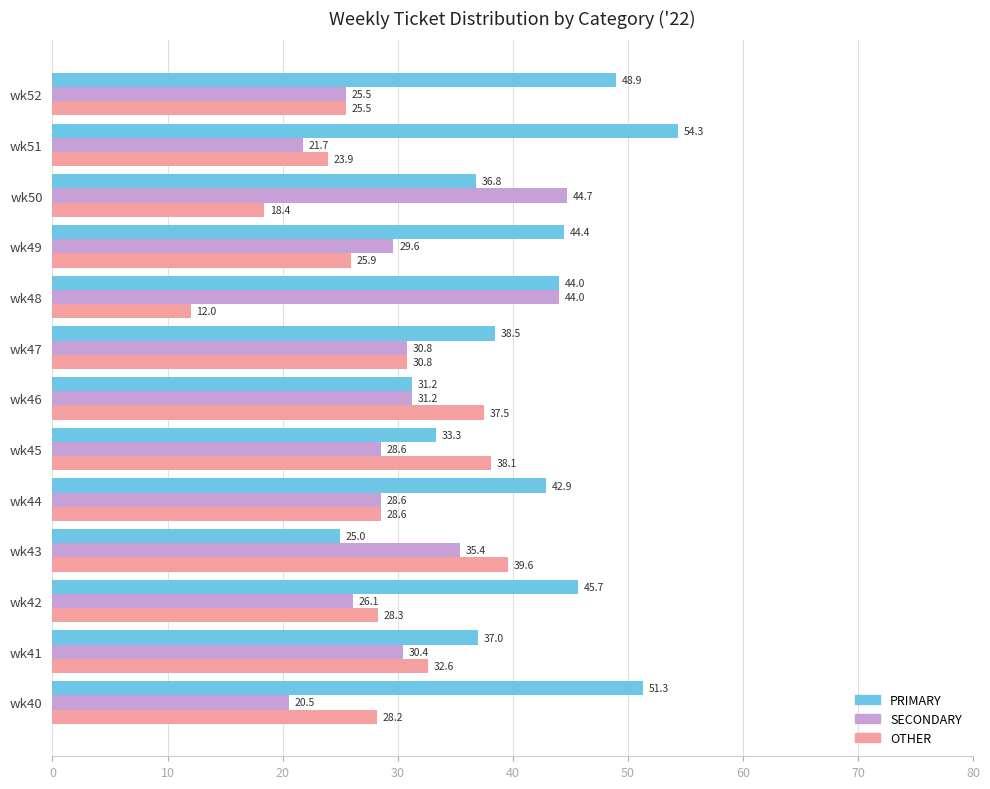

True or false: OTHER has a value of 39.5 at wk40.

False